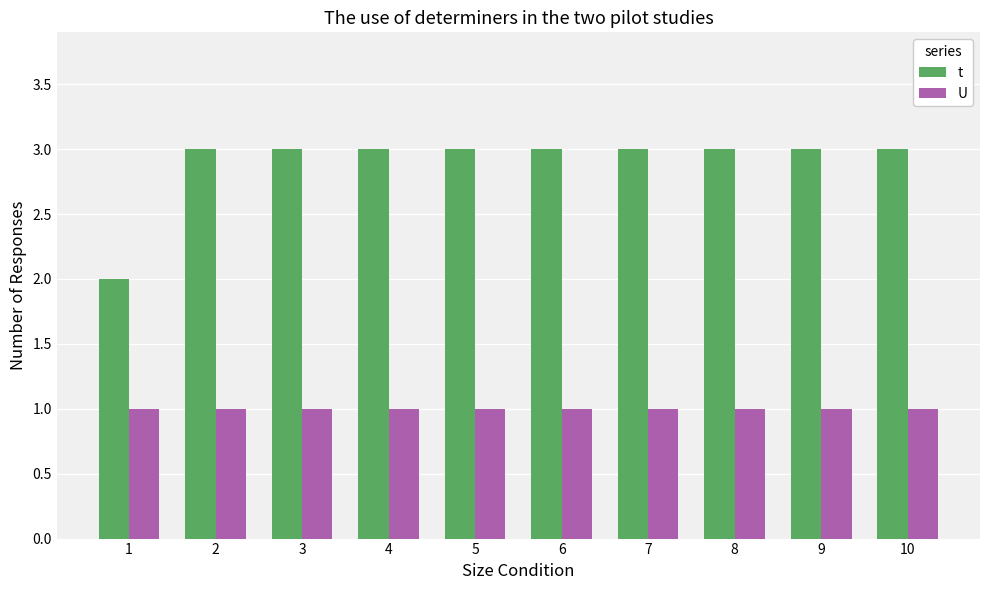

The t series shows 3 at 6. True or false?

True